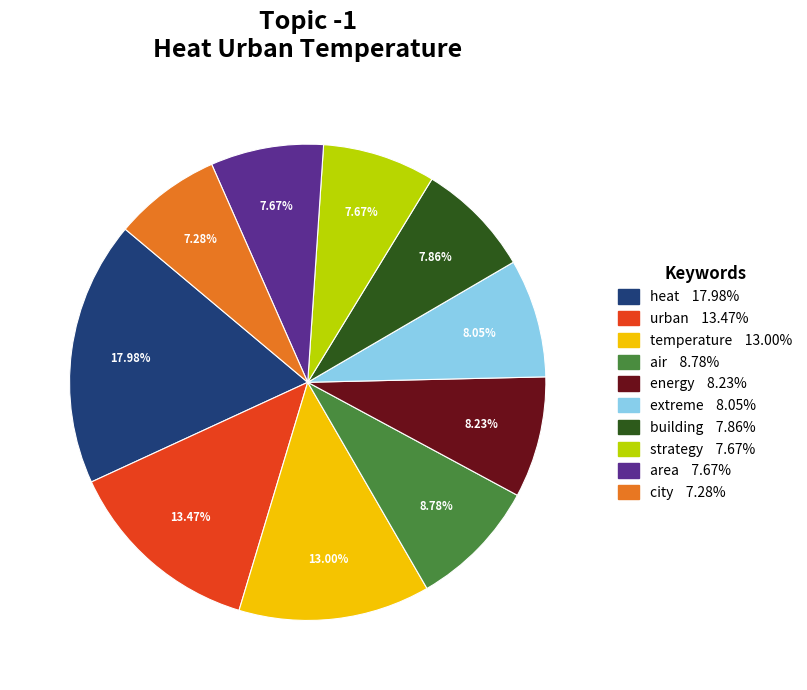

Which slice is the largest?

heat